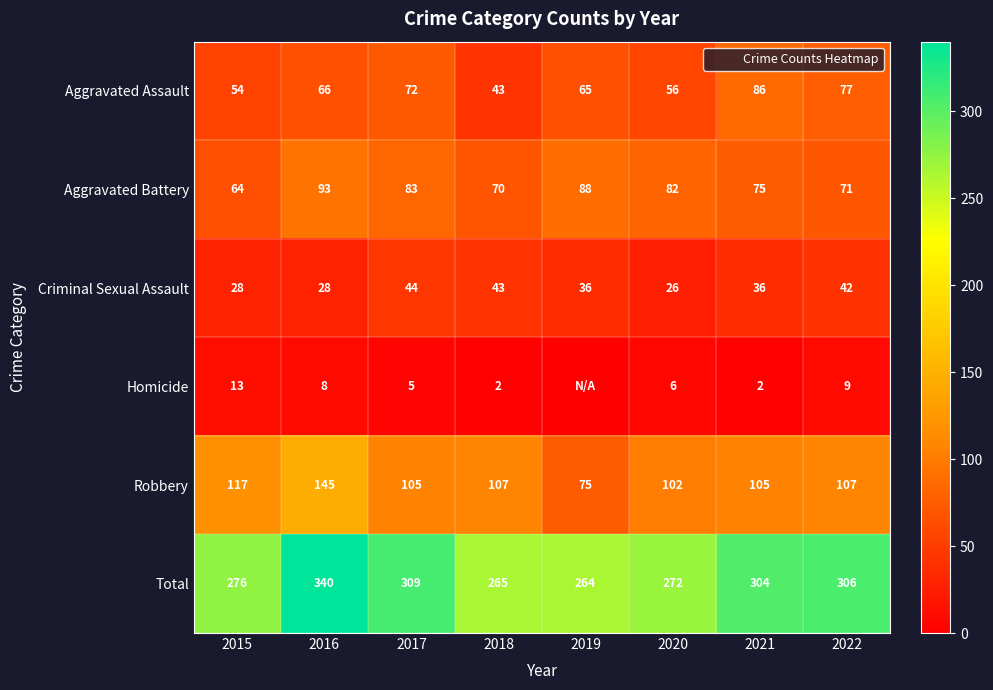

The value of Robbery at 2021 is 105. True or false?

True